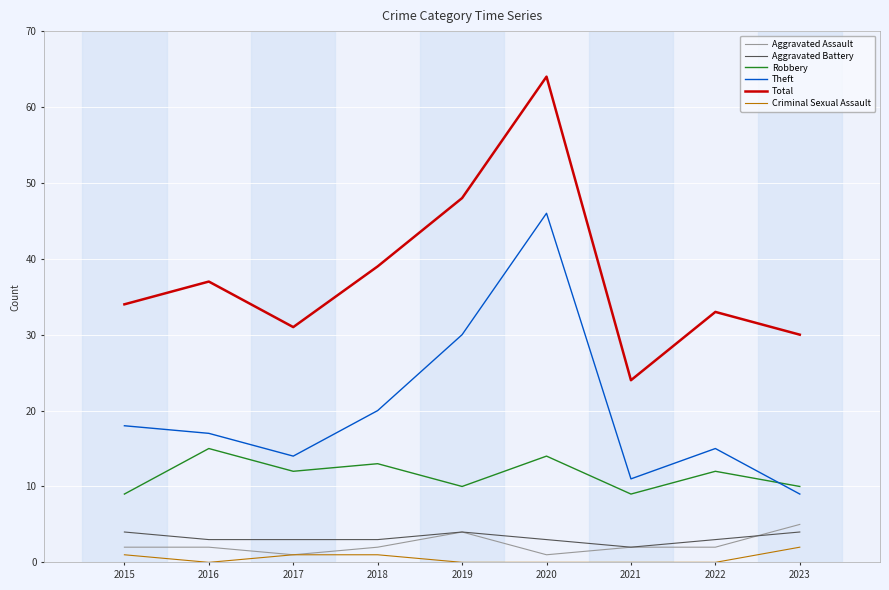

What is the difference between the maximum and minimum values in the Total series?

40